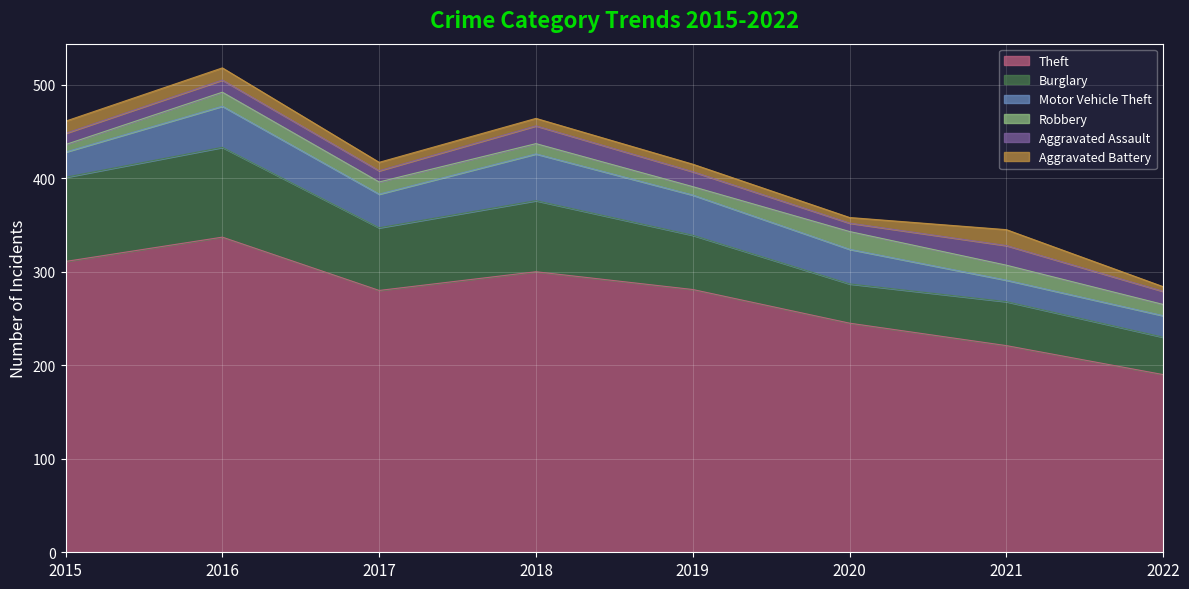

True or false: Burglary and Theft cross at least once.

False